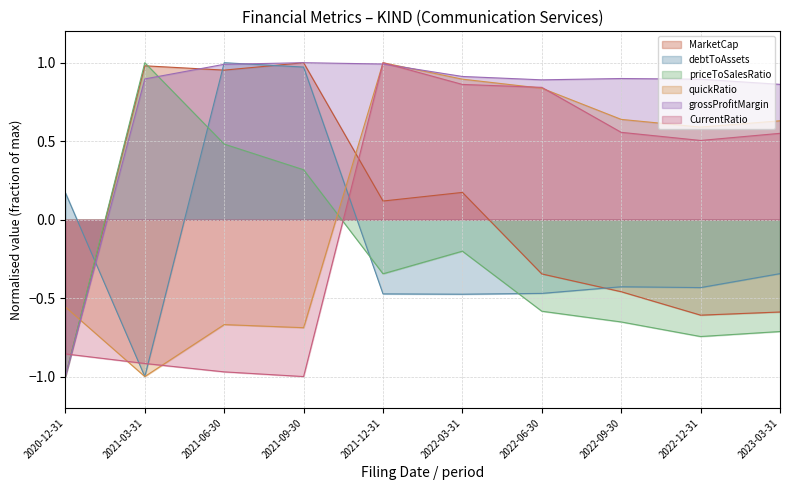

What is the label of the 7th point from the right?

2021-09-30